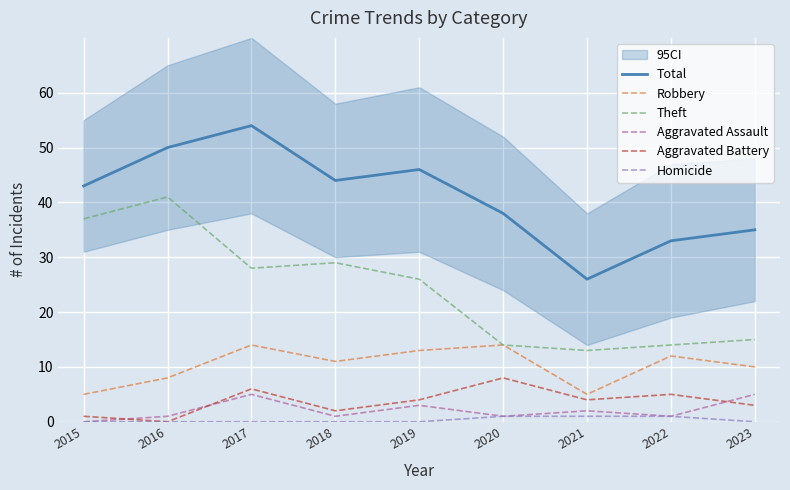

List the series in order of their peak value, lowest first.

Homicide, Aggravated Assault, Aggravated Battery, Robbery, Theft, Total